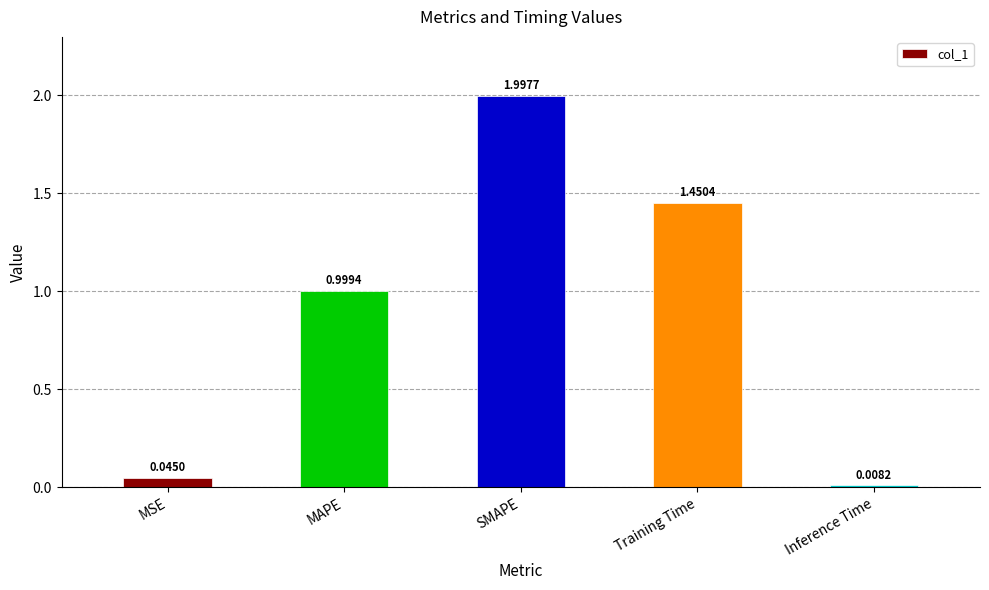

What is the difference between the second highest and second lowest values?

1.4